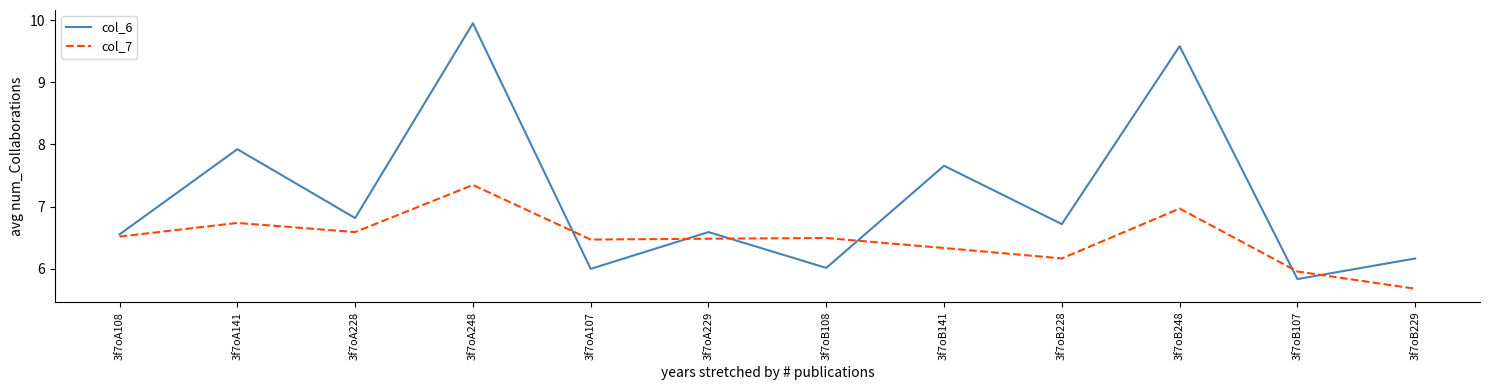

True or false: col_7 has a value of 10.1 at 3f7oB248.

False